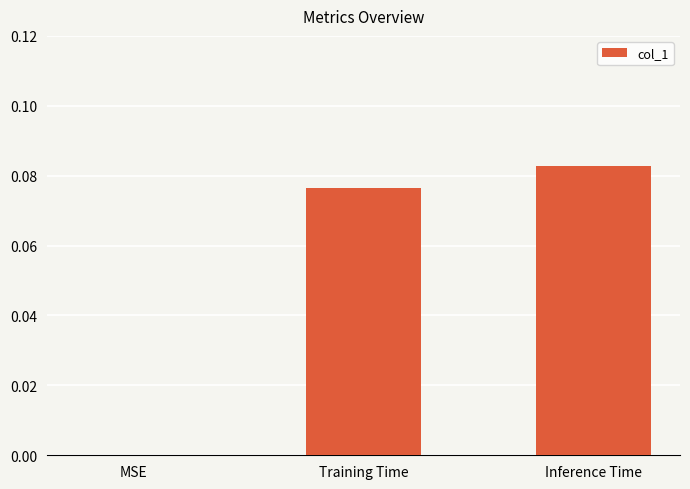

How many values are above zero?

2